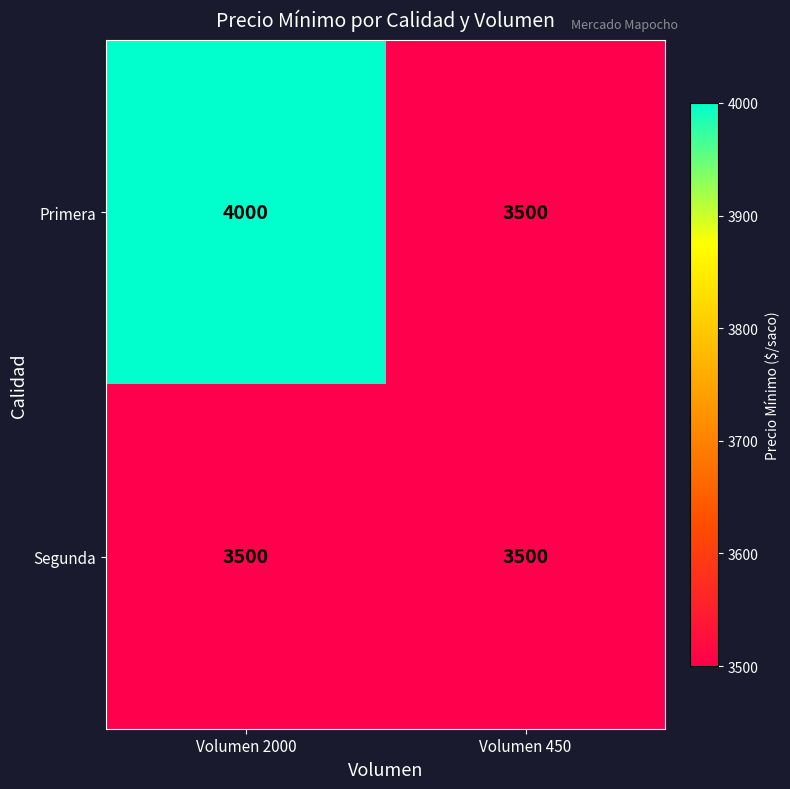

Reading left to right, what are all the values shown in this chart?

Primera: 4000	3500
Segunda: 3500	3500